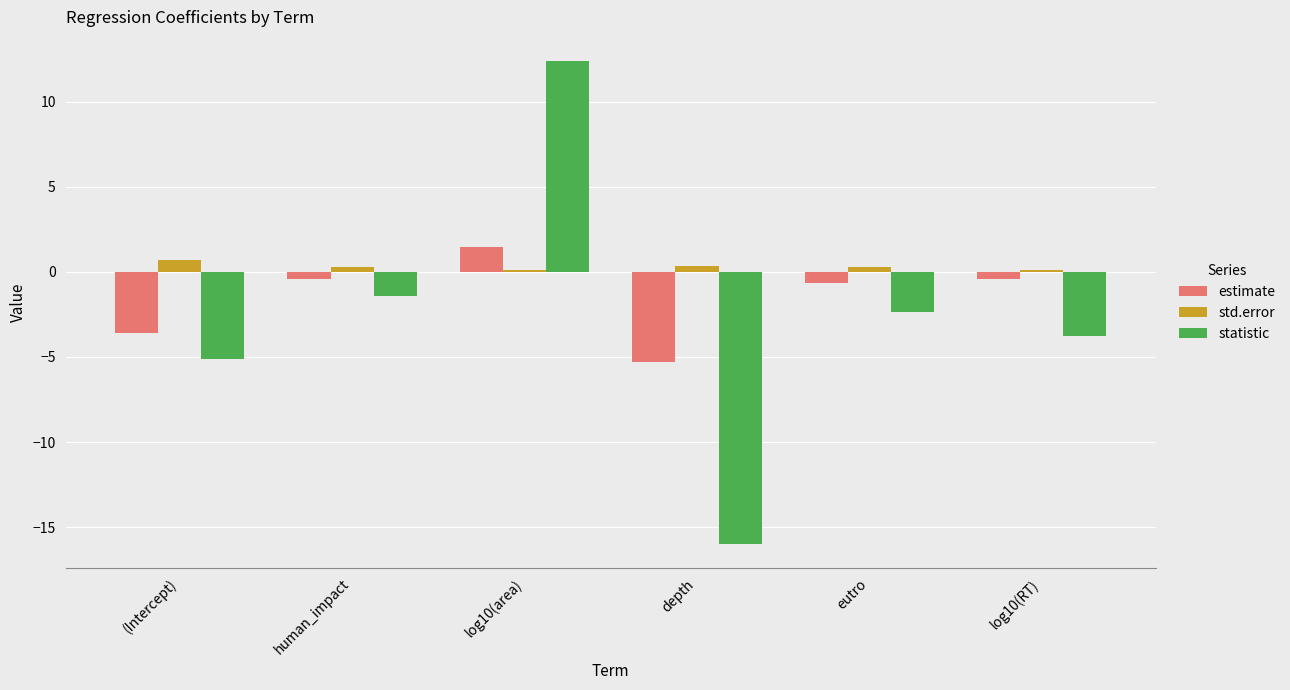

What is the maximum value shown in the chart?

12.4